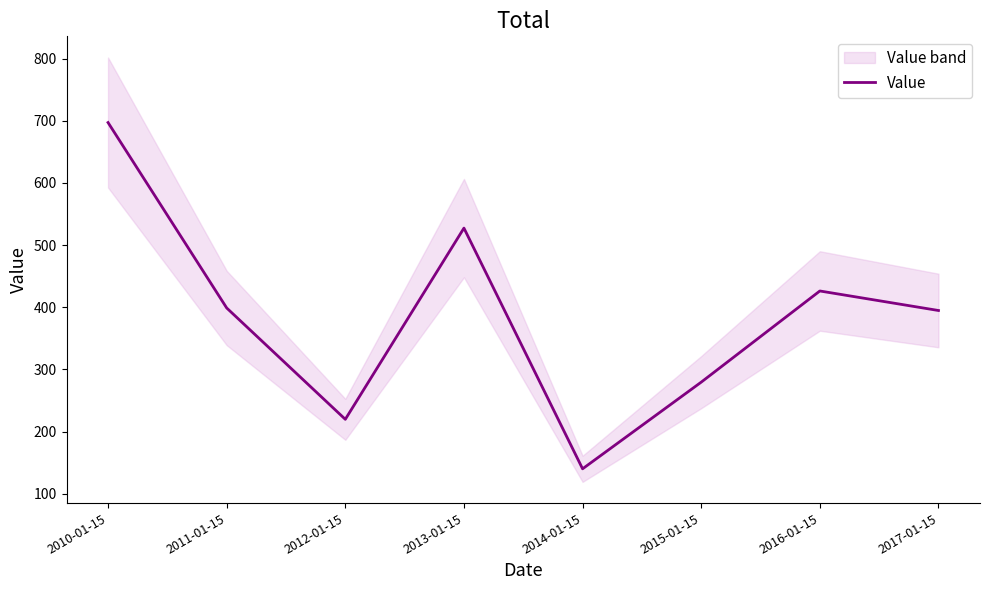

What is the average value?

385.4